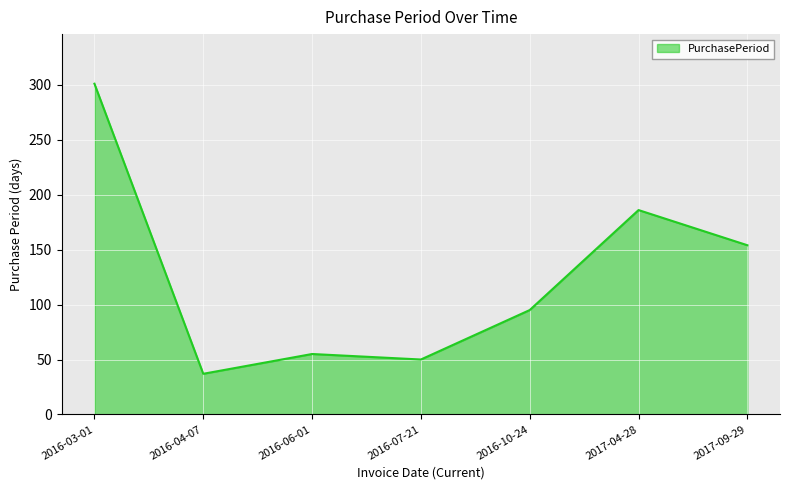

At which label is the value closest to 169?

2017-09-29